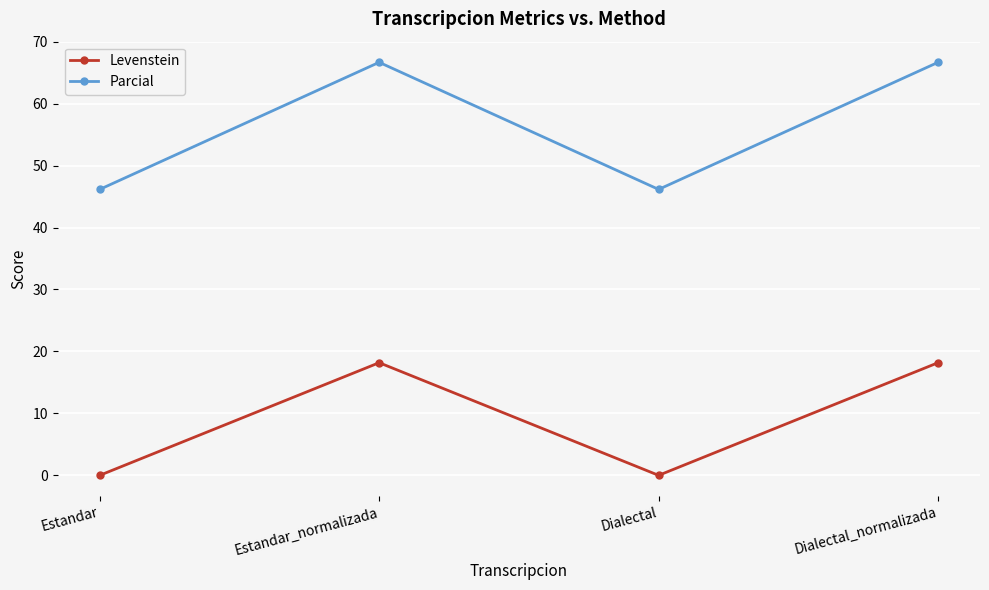

What position from the right is Dialectal?

2